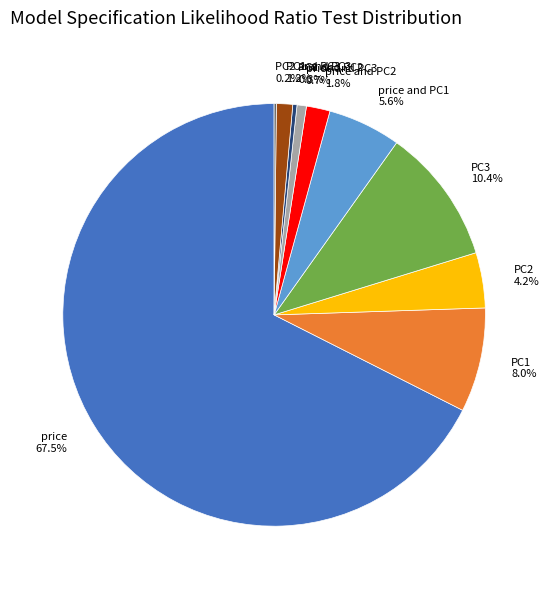

What percentage is NOT represented by PC1 and PC2 0.3%?

99.7%